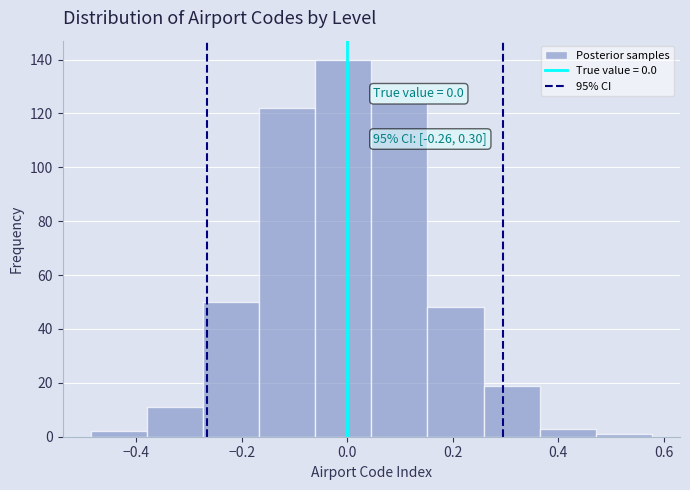

Over which range of the x-axis is the bar tallest?

-0.06 to 0.04